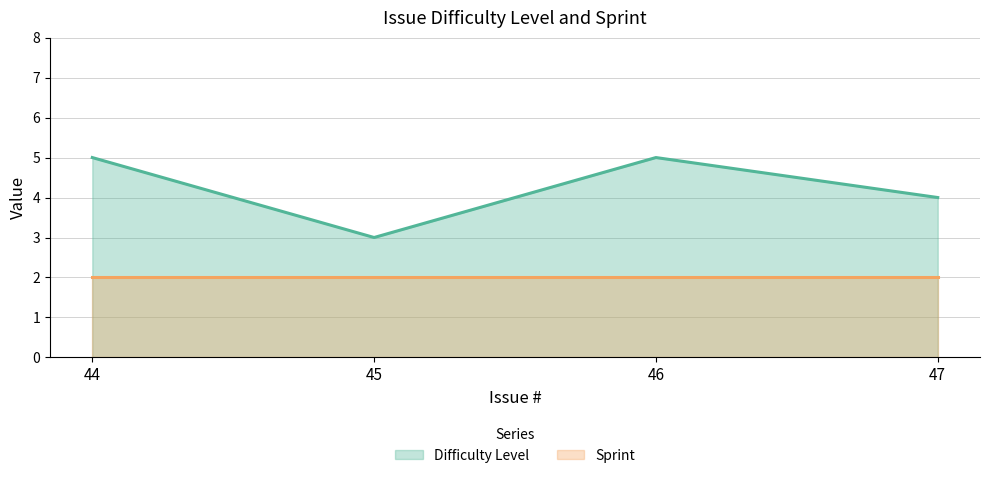

How many values are between 4 and 5?

3